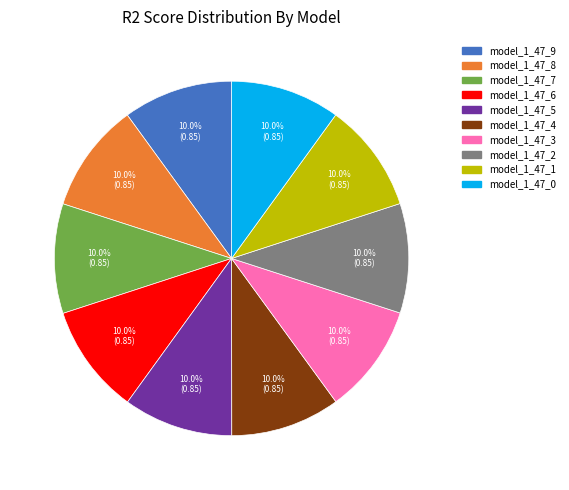

How many slices are in this pie chart?

10